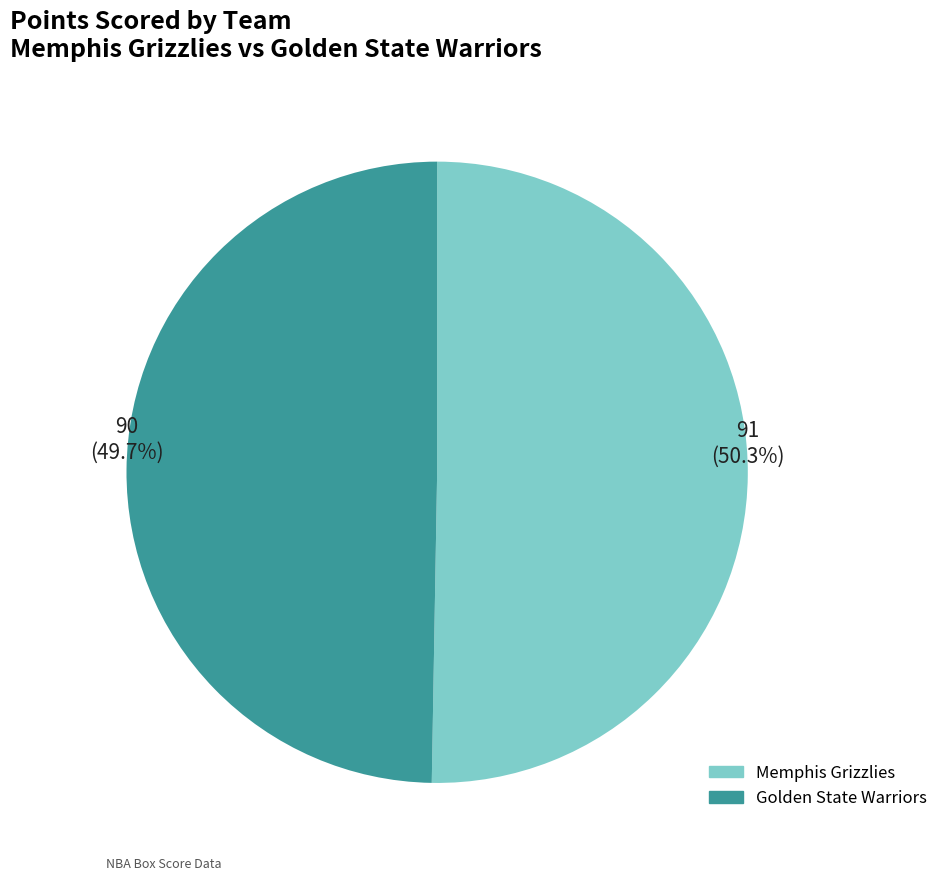

How many segments does this pie chart have?

2